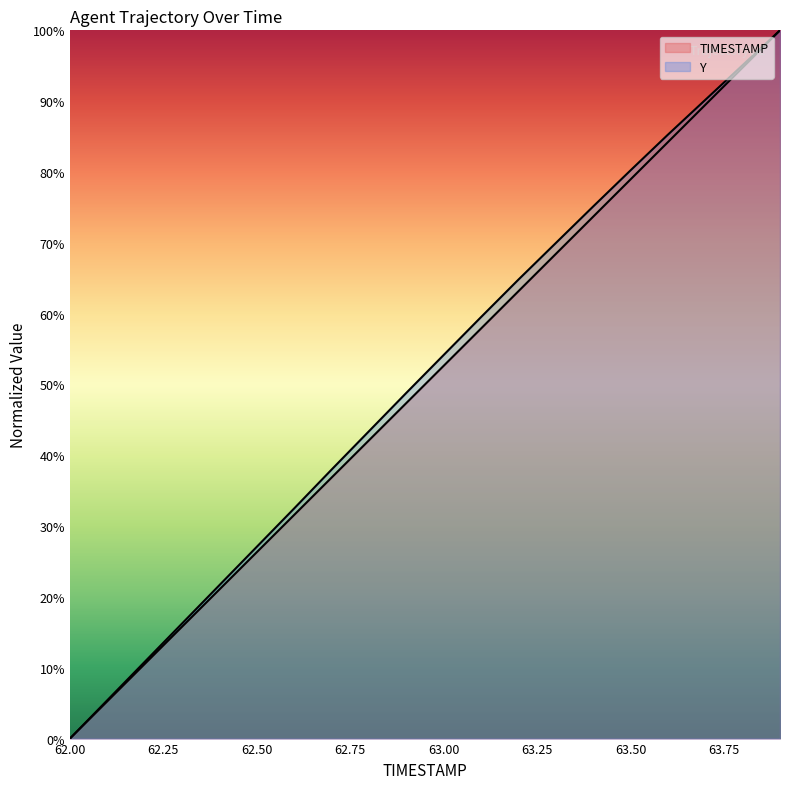

Reading left to right, what are all the values shown in this chart?

TIMESTAMP: 0.0	5.3	10.5	15.8	21.1	26.3	31.6	36.8	42.1	47.4	52.6	57.9	63.2	68.4	73.7	78.9	84.2	89.5	94.7	100.0
Y: 0.0	5.4	10.8	16.2	21.7	27.1	32.5	38.0	43.4	48.8	54.2	59.5	64.8	70.0	75.1	80.2	85.3	90.2	95.1	100.0